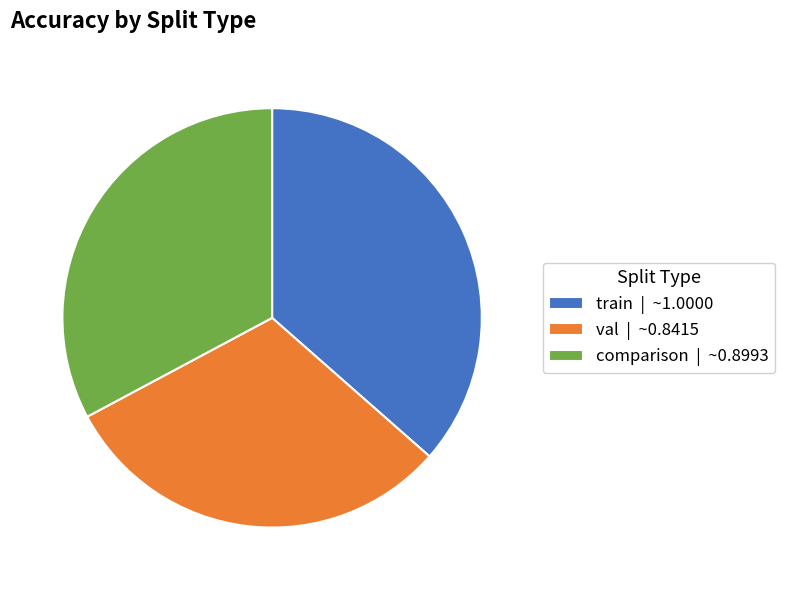

Is there any slice that represents more than half of the pie?

No